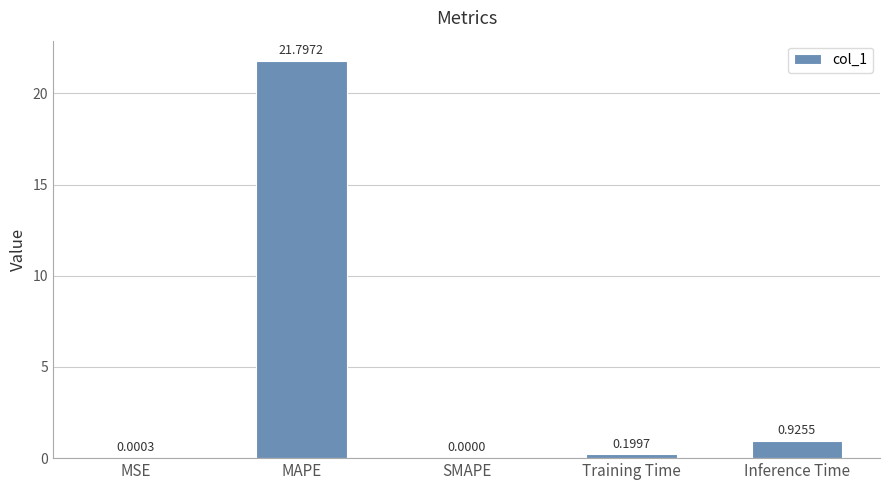

What is the change in value from MAPE to Inference Time?

-20.9